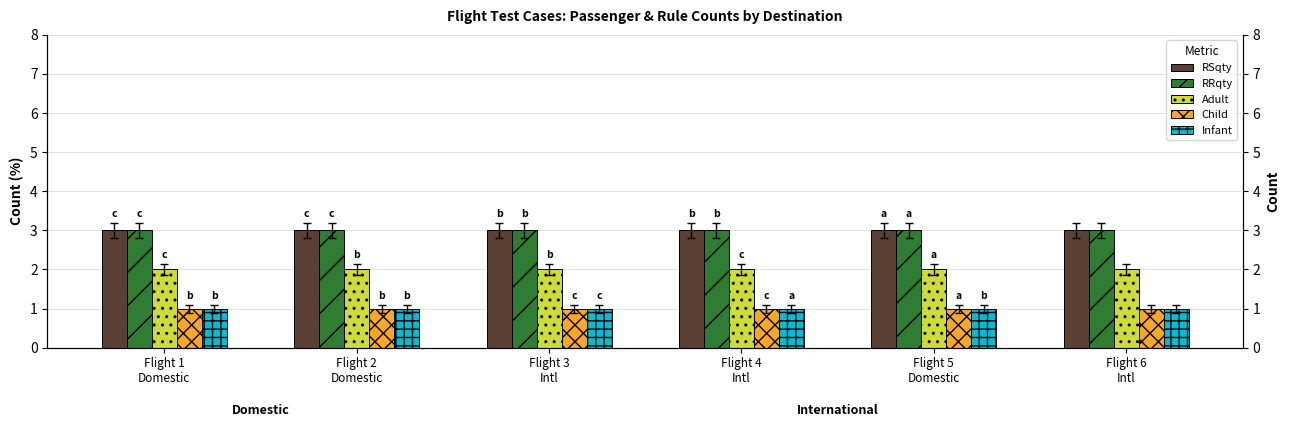

What is the label of the 1st bar from the left?

Flight 1
Domestic